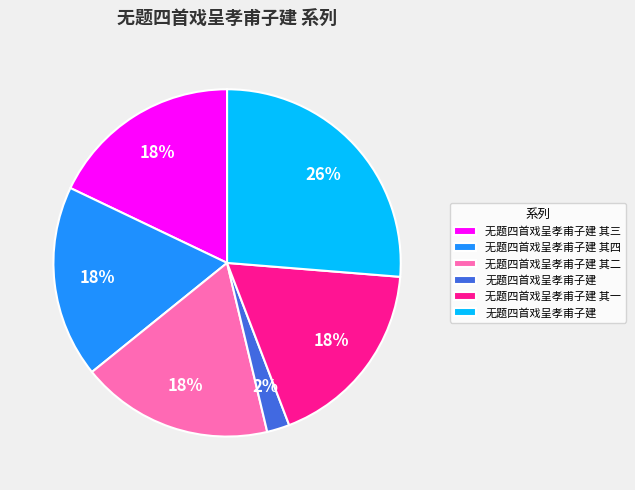

To the nearest percent, what is the difference between the largest and smallest slice percentages?

24%